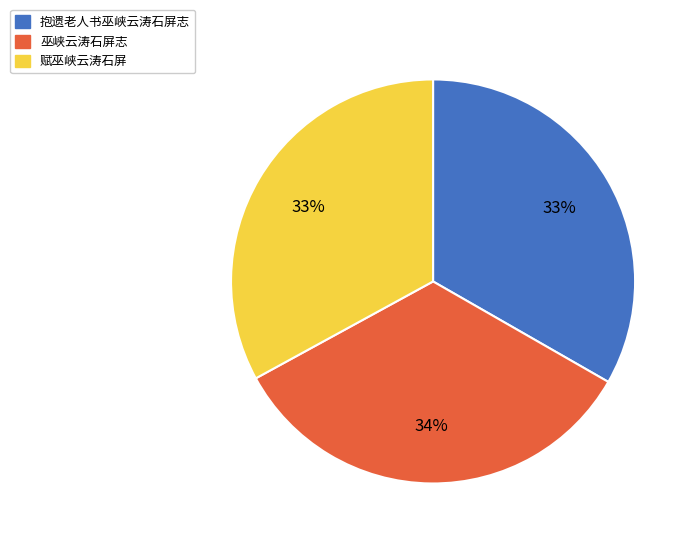

What percentage is the 抱遗老人书巫峡云涛石屏志 slice, to the nearest percent?

33%